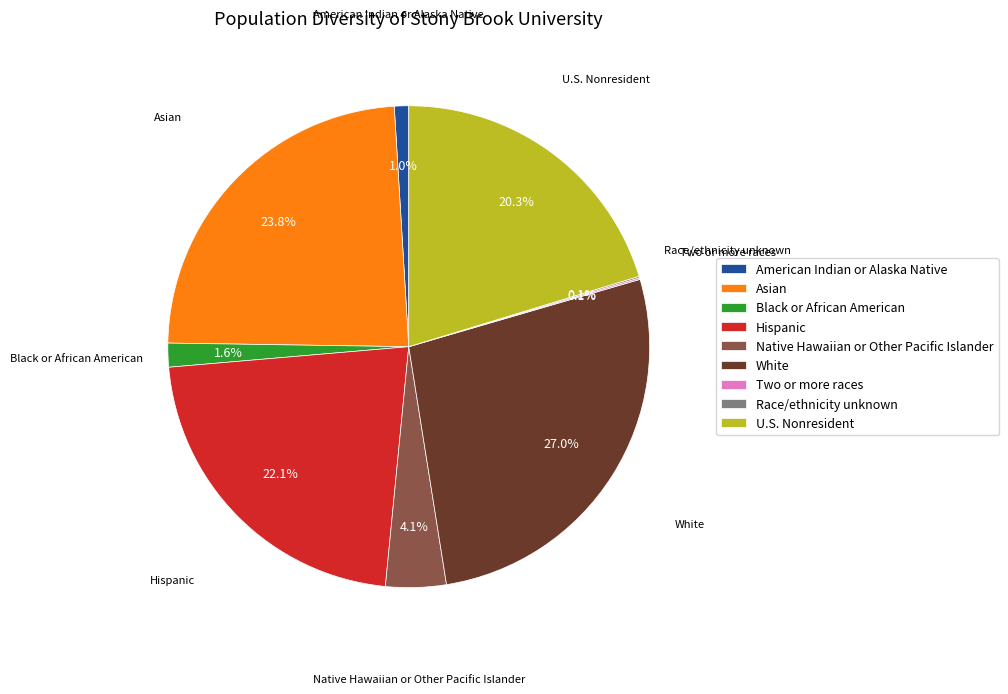

Is Native Hawaiian or Other Pacific Islander the majority of the pie?

No